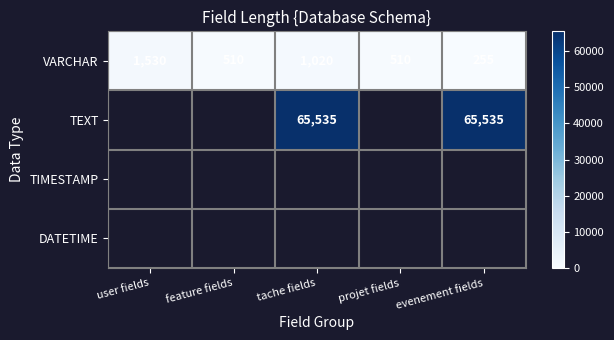

At which label is VARCHAR closest to 892?

tache fields